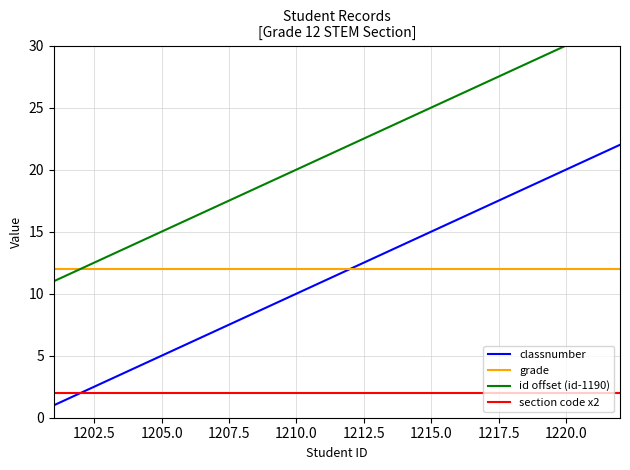

What is the approximate value of grade at 1220.0?

12